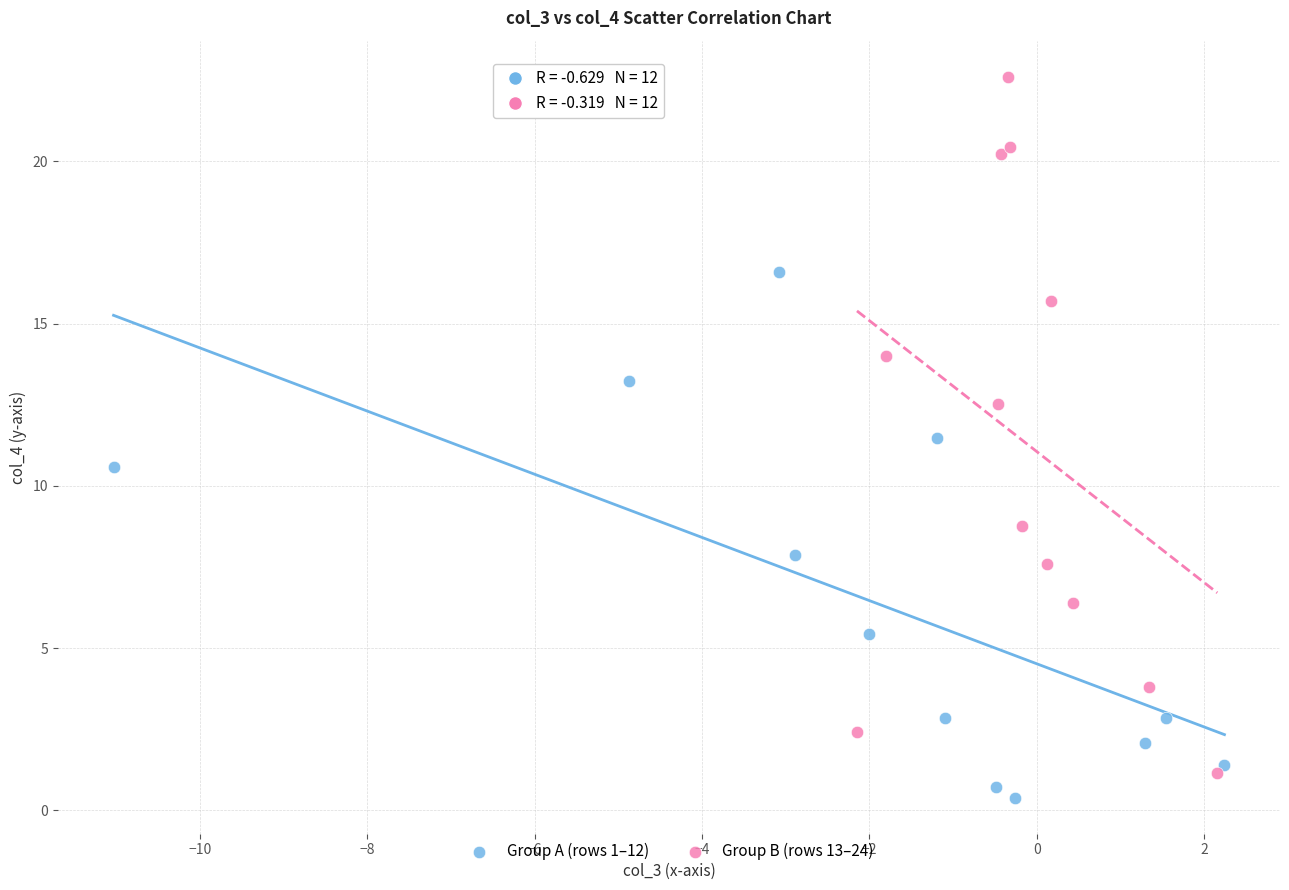

Which series has the widest spread of Y values?

Group B (rows 13–24)